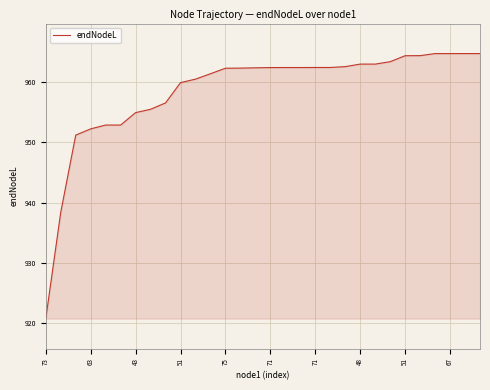

What is the maximum value shown in the chart?

964.8